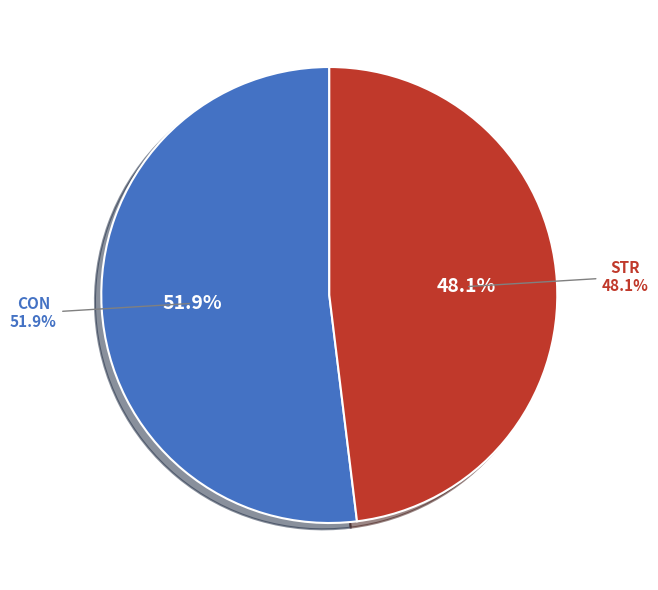

Does any single category account for the majority?

Yes